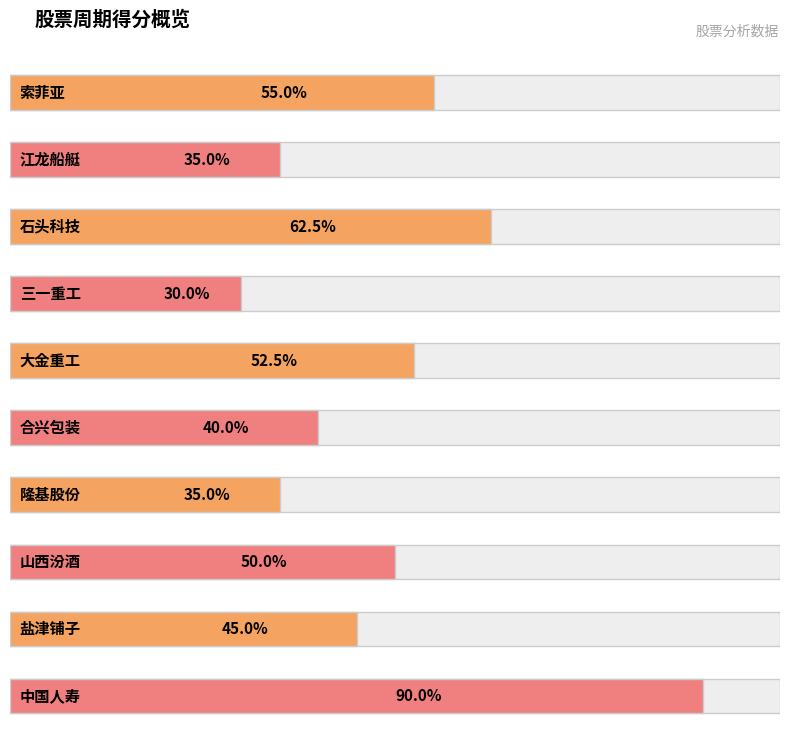

At which category does the chart reach its peak across all series?

中国人寿